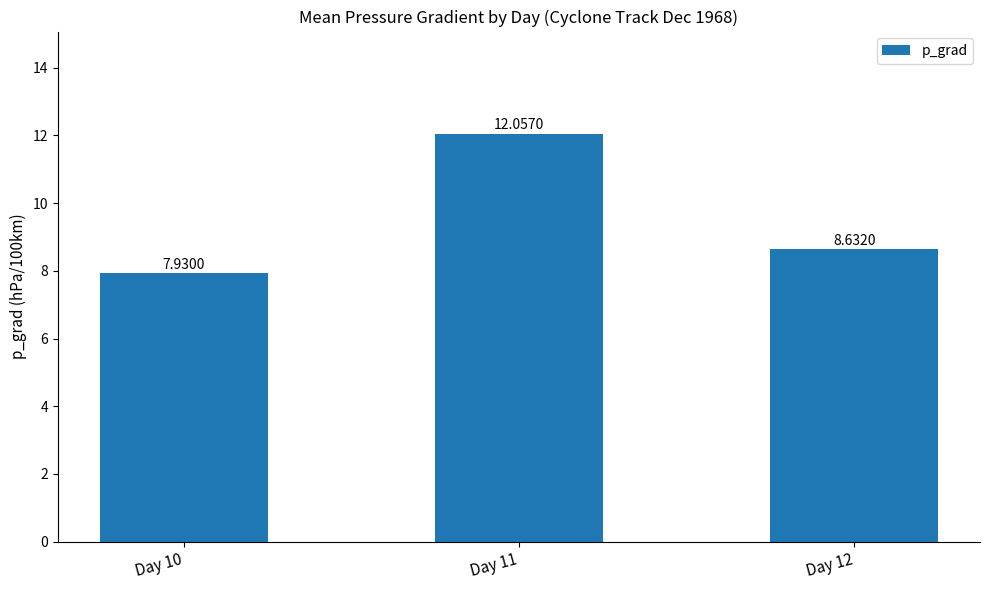

What is the value of the 3rd bar from the left?

8.6